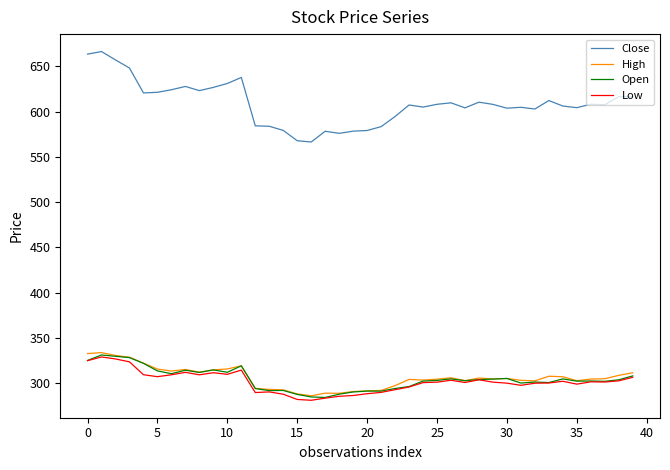

Which series has the largest range (max minus min)?

Close